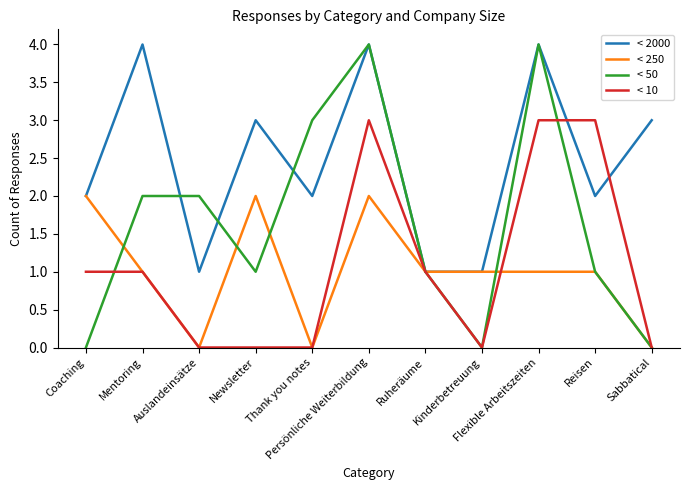

Reading left to right, what are all the values shown in this chart?

< 2000: 2	4	1	3	2	4	1	1	4	2	3
< 250: 2	1	0	2	0	2	1	1	1	1	0
< 50: 0	2	2	1	3	4	1	0	4	1	0
< 10: 1	1	0	0	0	3	1	0	3	3	0